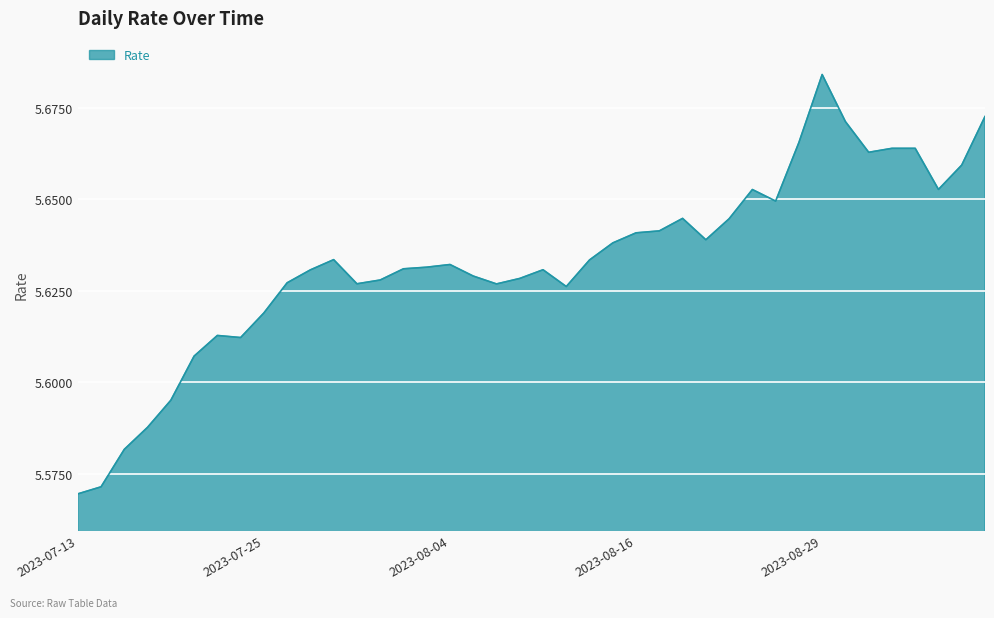

How many distinct data groups are displayed?

1